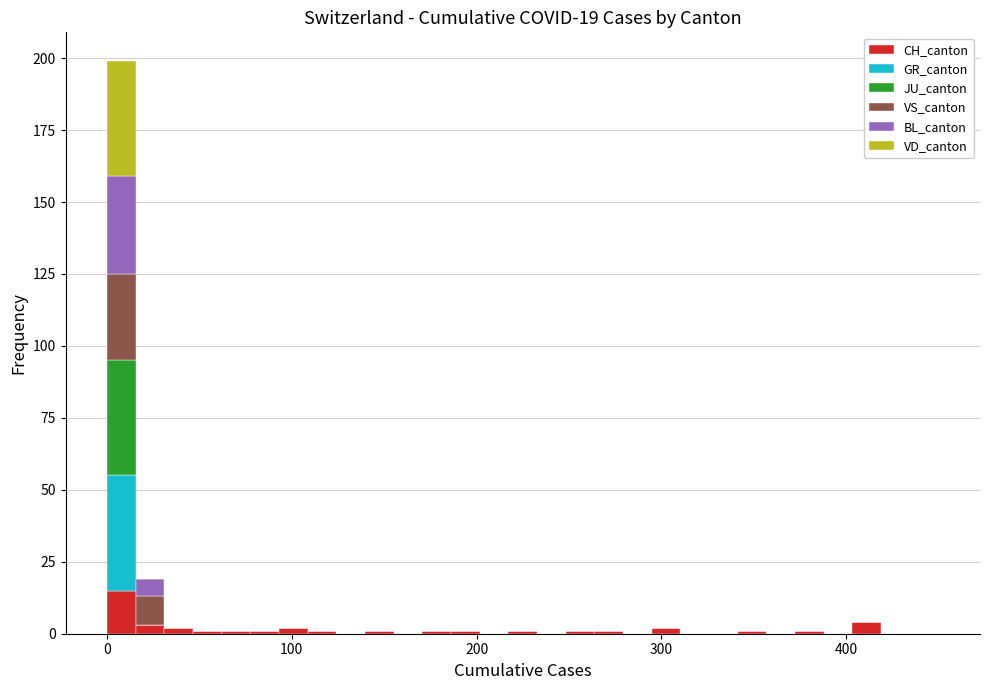

What is the highest value of the CH_canton series?

15